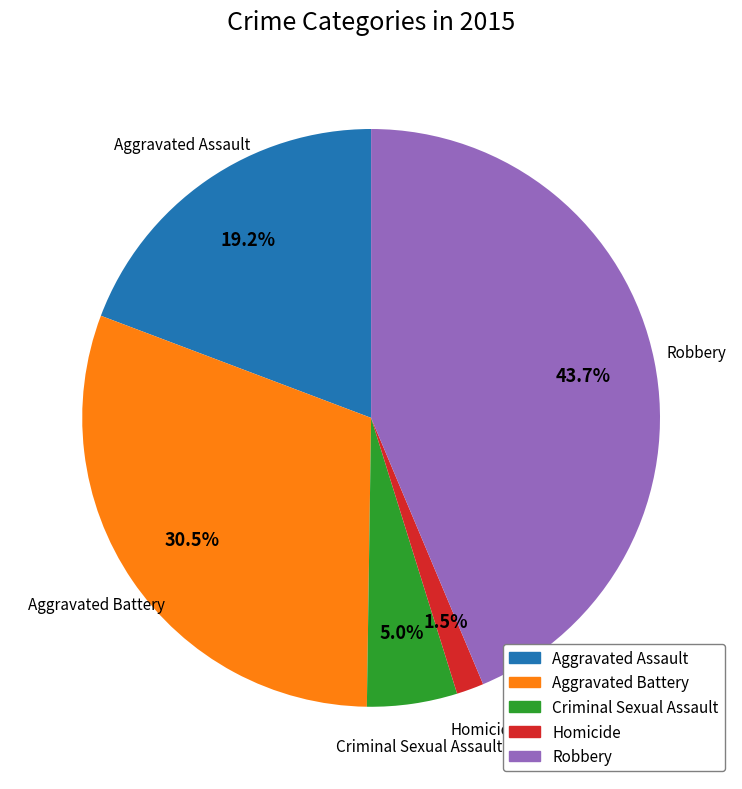

What is the ratio of the value at Robbery to the value at Aggravated Battery?

1.4